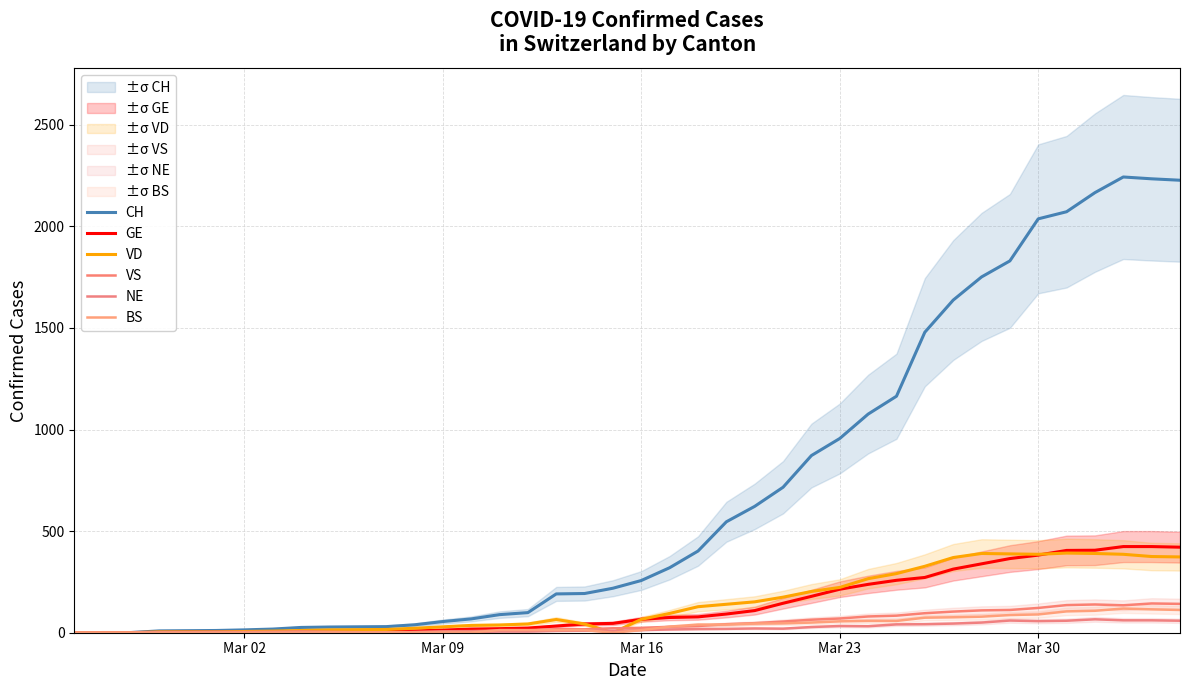

How many positive values does the BS series have?

30